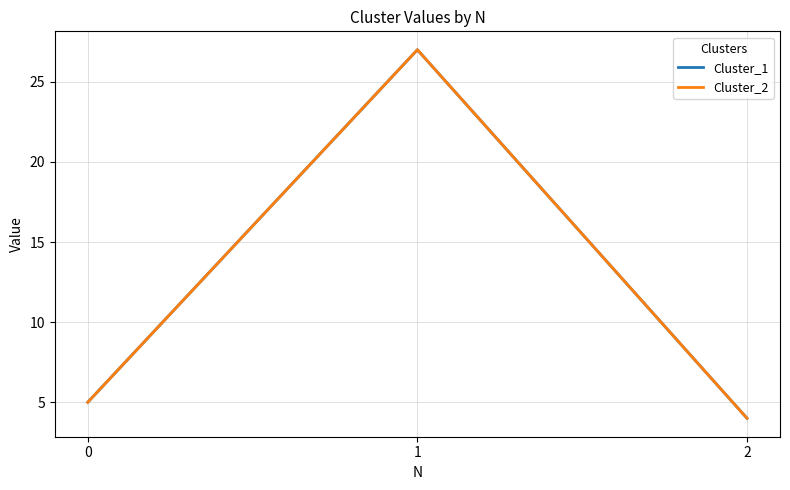

Is this an area chart (filled region under the line)?

No